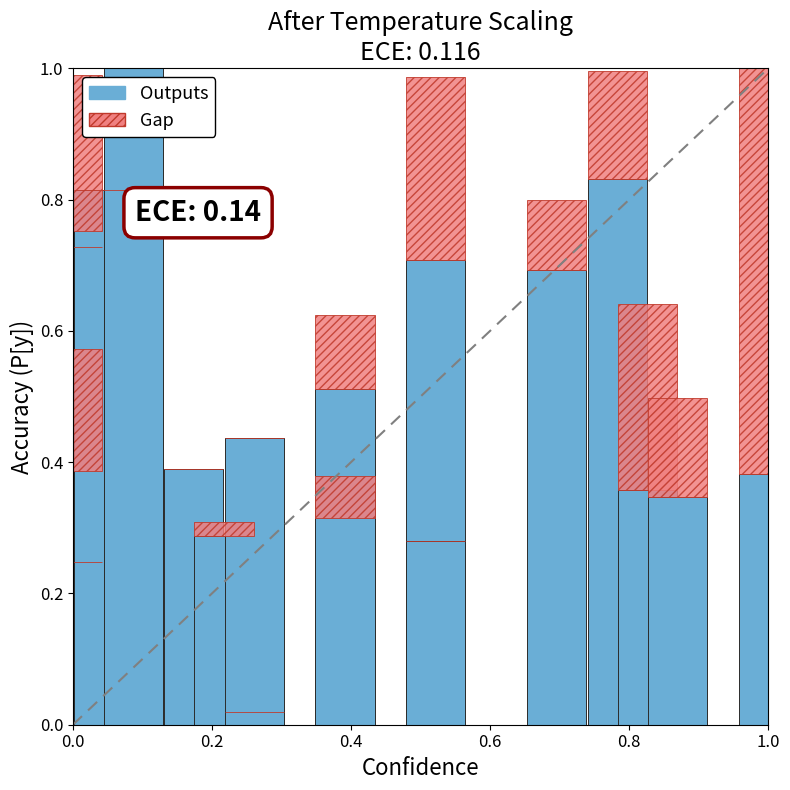

Reading right to left, list all the values displayed in this chart.

Outputs: 0.4	0.3	0.4	0.8	0.7	0.3	0.7	0.5	0.3	0.4	0.0	0.3	0.4	1.0	1.0	0.8	0.4	0.7	0.8	0.2
Gap: 0.6	0.2	0.3	0.2	0.1	0.0	0.3	0.1	0.1	0.0	0.0	0.0	0.0	0.0	0.0	0.0	0.2	0.0	0.2	0.0